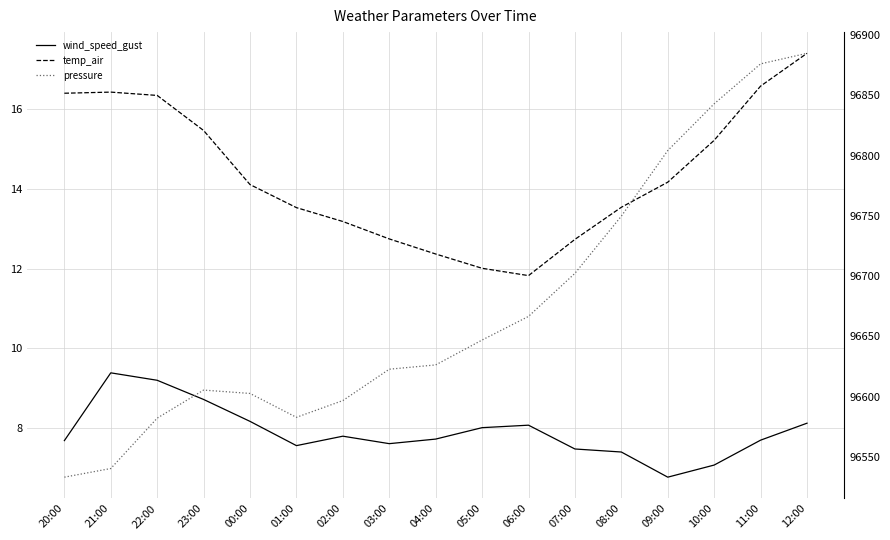

Reading left to right, list all the values displayed in this chart.

wind_speed_gust: 7.7	9.4	9.2	8.7	8.2	7.6	7.8	7.6	7.7	8.0	8.1	7.5	7.4	6.8	7.1	7.7	8.1
temp_air: 16.4	16.4	16.3	15.5	14.1	13.5	13.2	12.7	12.4	12.0	11.8	12.7	13.5	14.2	15.2	16.6	17.4
pressure: 96533.4	96540.5	96582.3	96605.6	96602.8	96583.0	96596.9	96622.9	96626.4	96647.1	96666.6	96702.4	96749.8	96804.1	96842.9	96876.0	96884.8